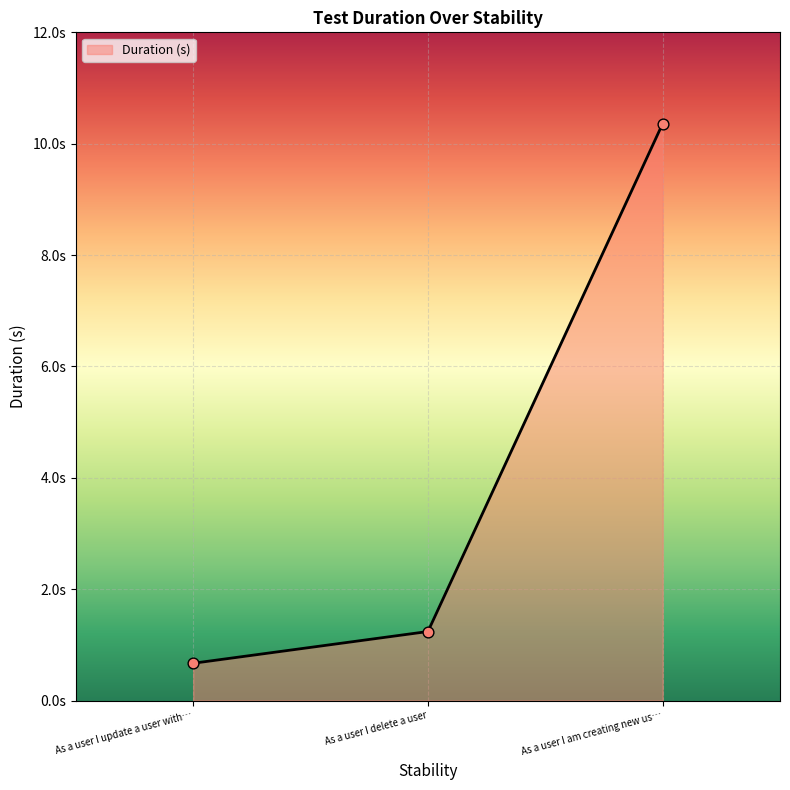

Does the chart have visible grid lines?

Yes